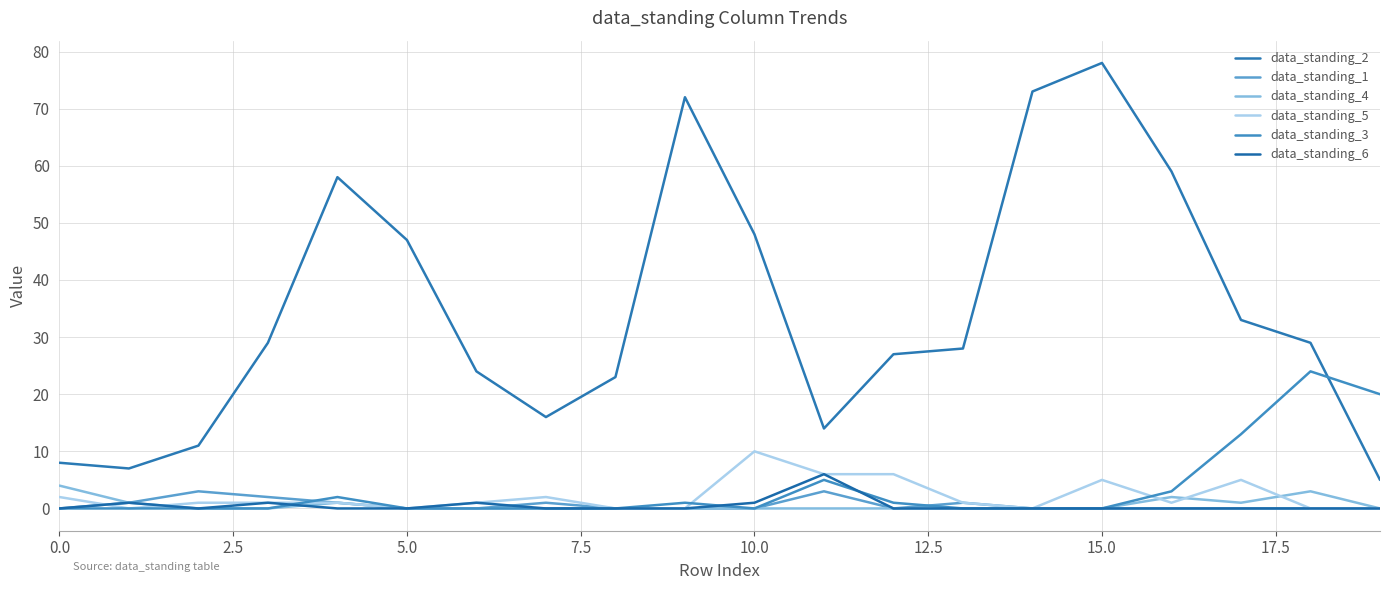

What is the value of the data_standing_2 point at the 2nd from the left?

7